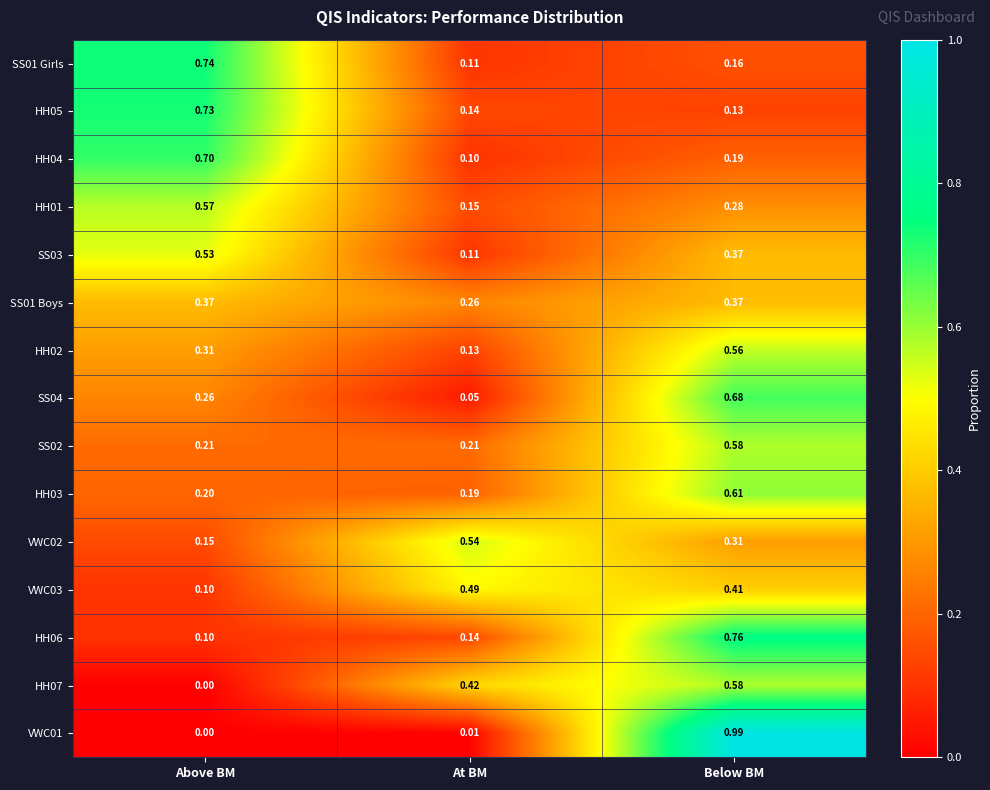

List the labels in order of HH07 value, largest first.

Below BM, At BM, Above BM